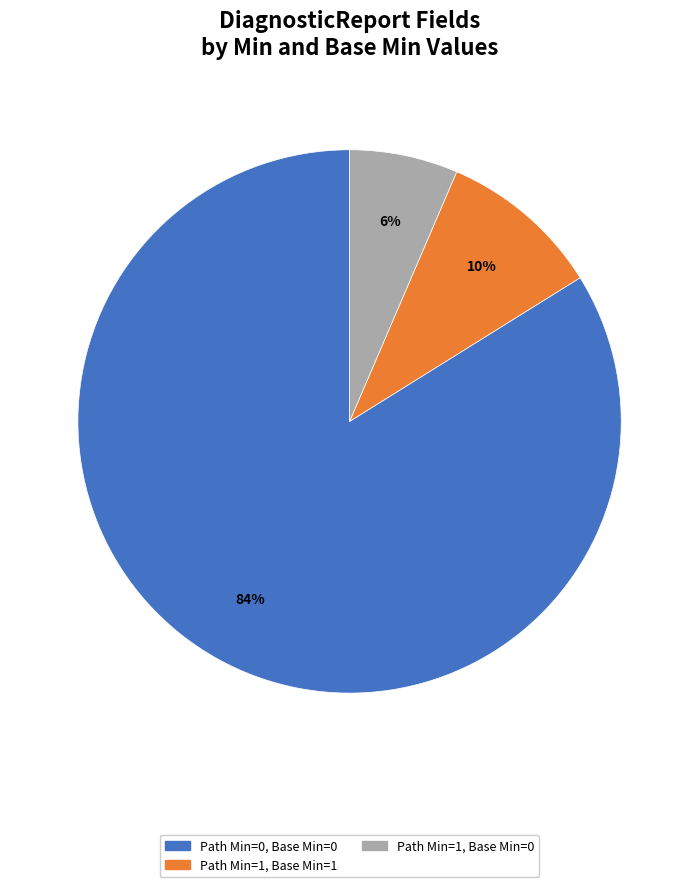

Is there a majority slice in this chart?

Yes